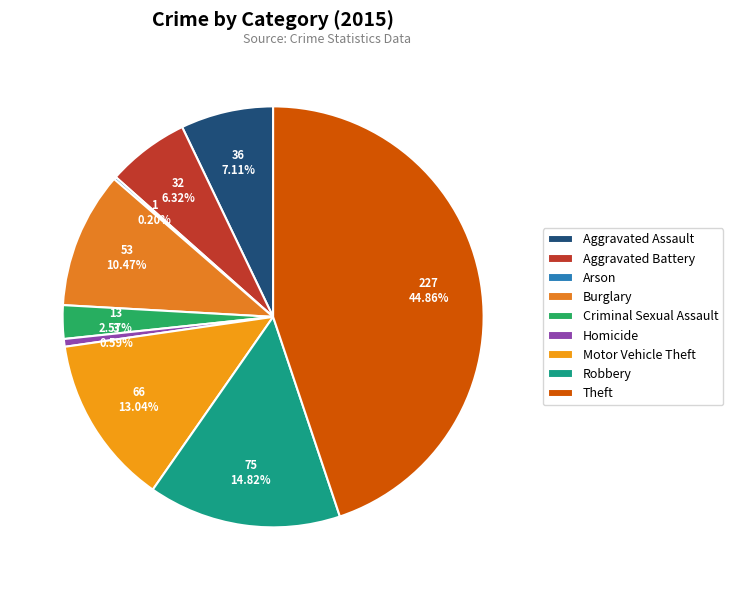

How much of the chart is everything except Criminal Sexual Assault?

97.4%